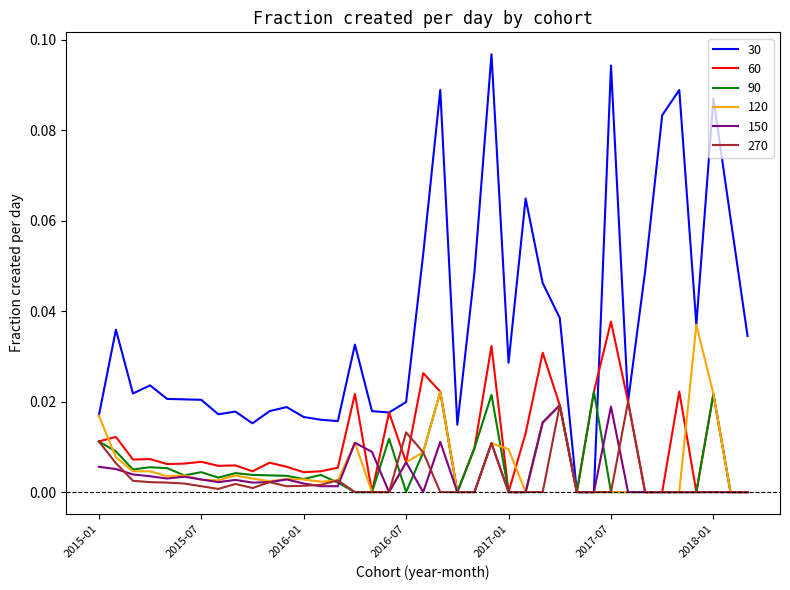

Which series has the largest total across all categories?

30